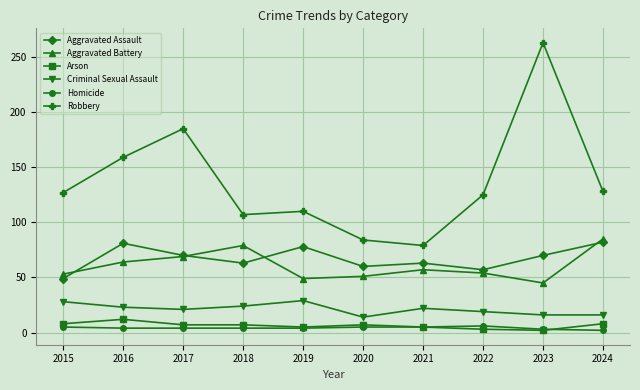

What is the sum of all Homicide values?

42